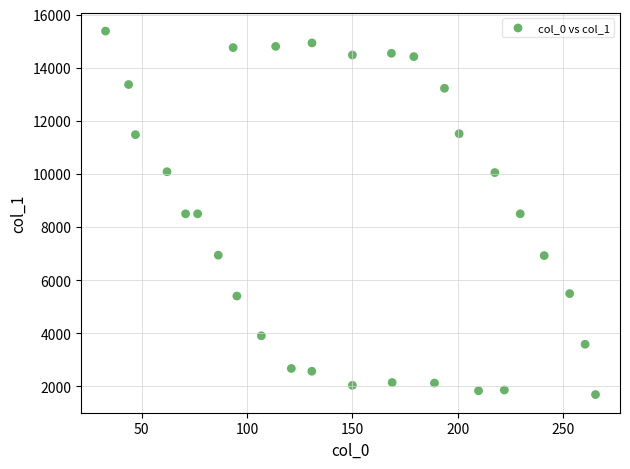

What is the range of Y values (max minus min)?

13687.4